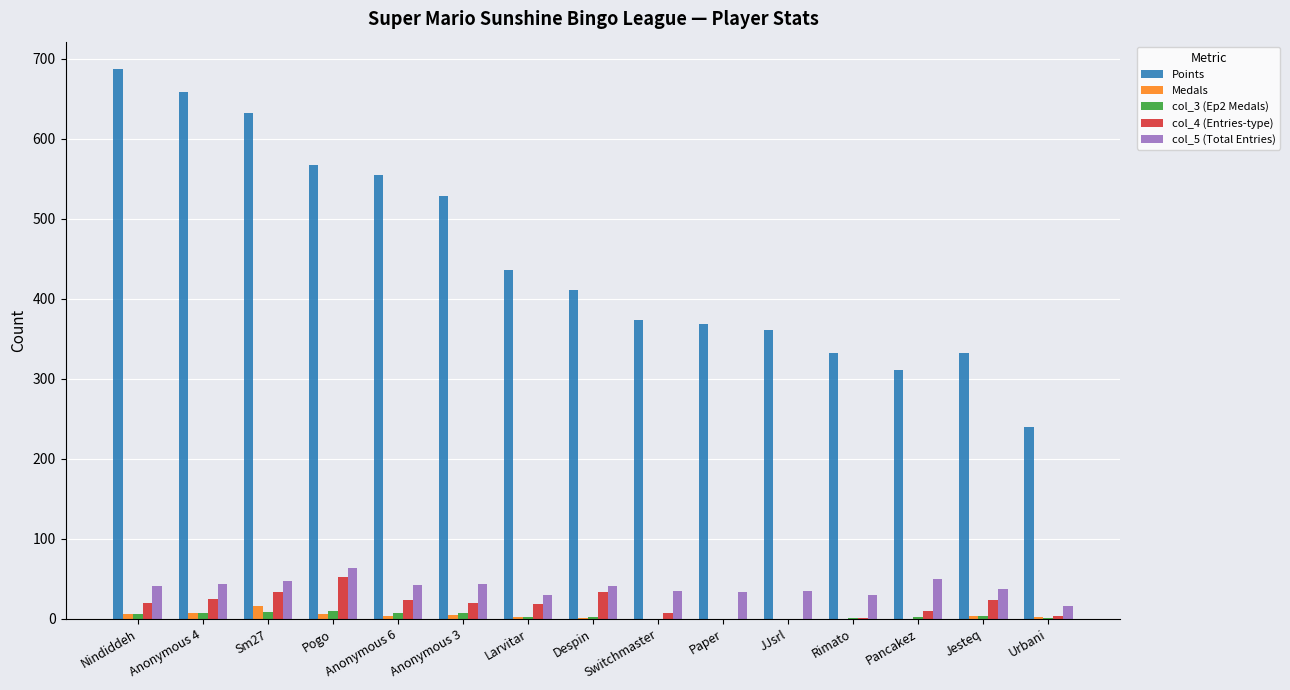

Count the number of data series in this chart.

5